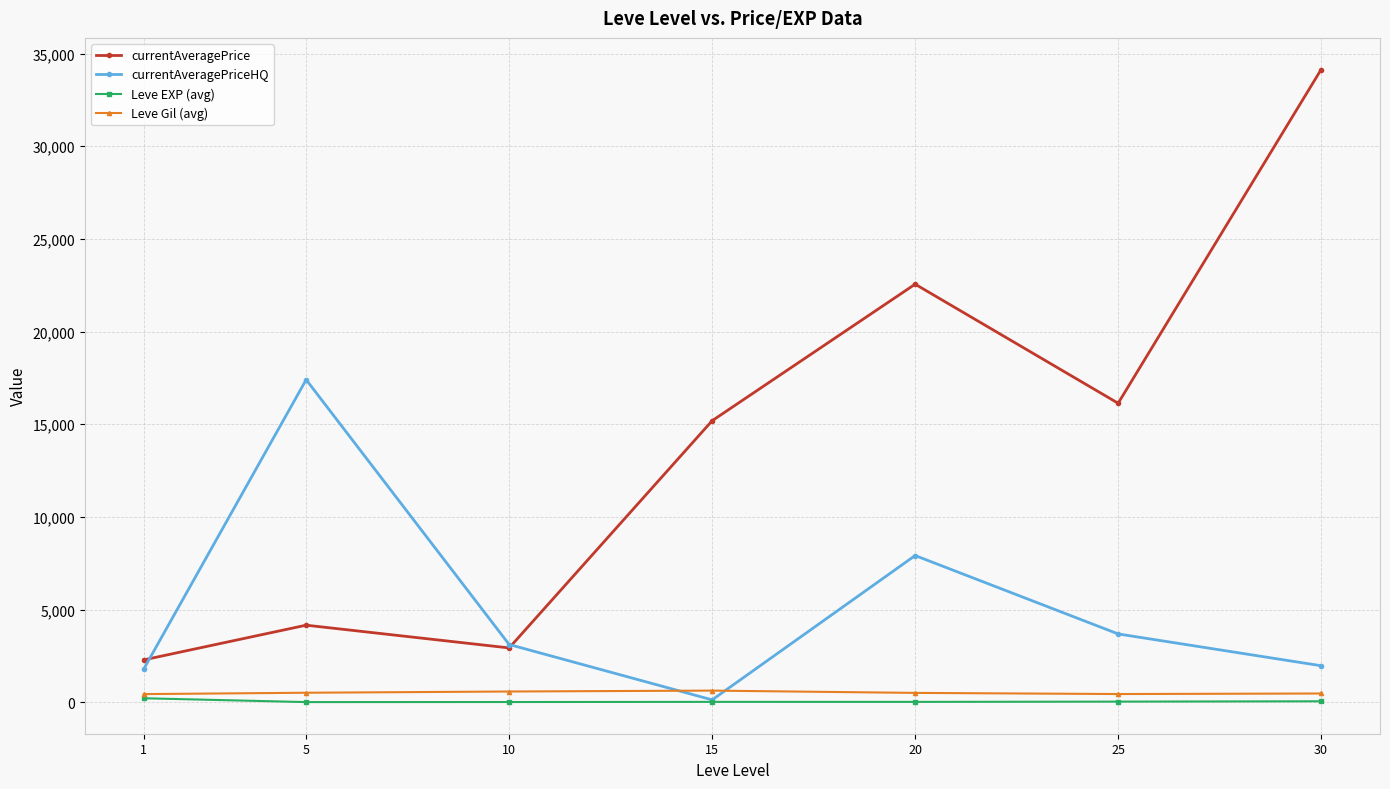

The currentAveragePriceHQ series shows 3150.2 at 1. True or false?

False